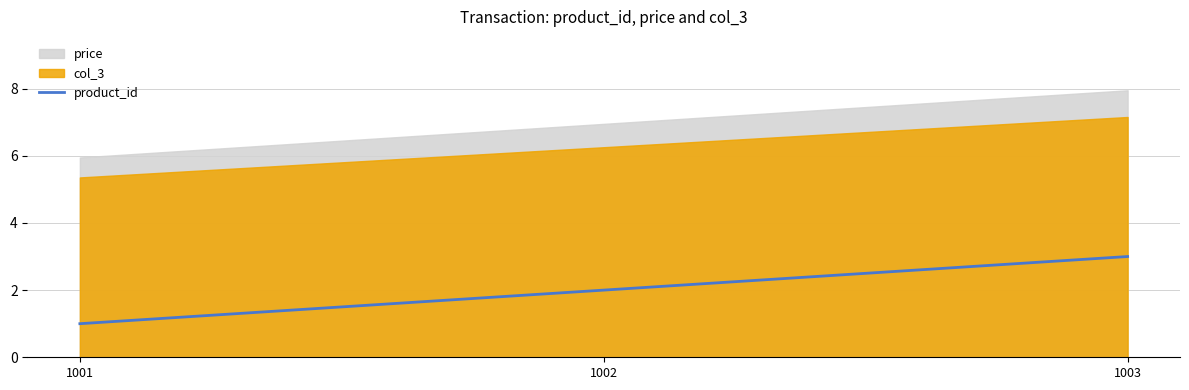

At which label does the data first exceed 2?

1003